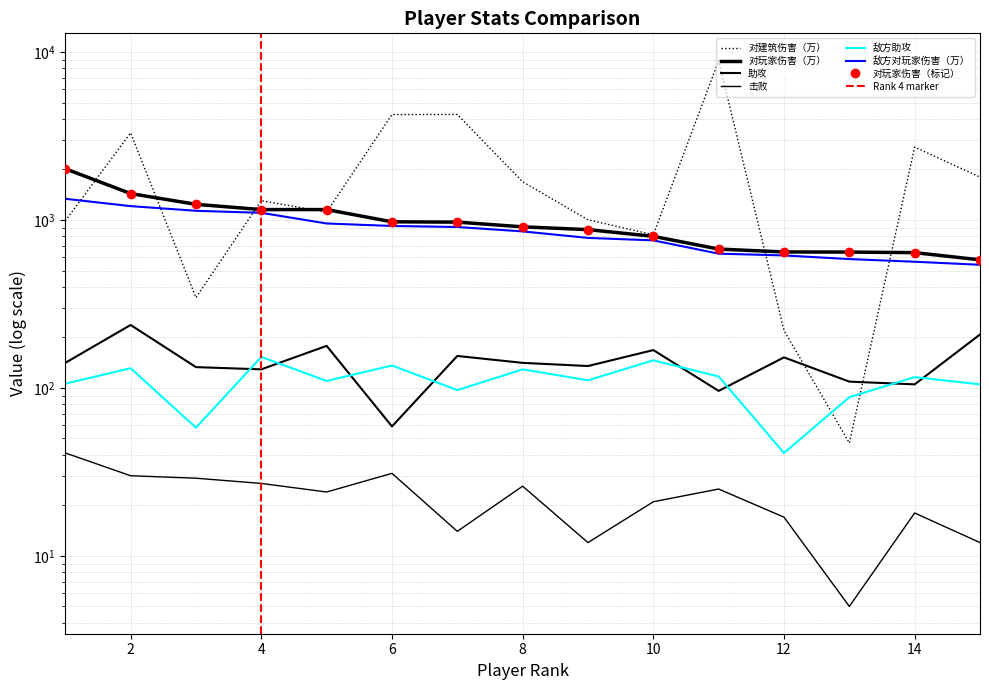

Is it true that 击败 equals 14 at 7?

True